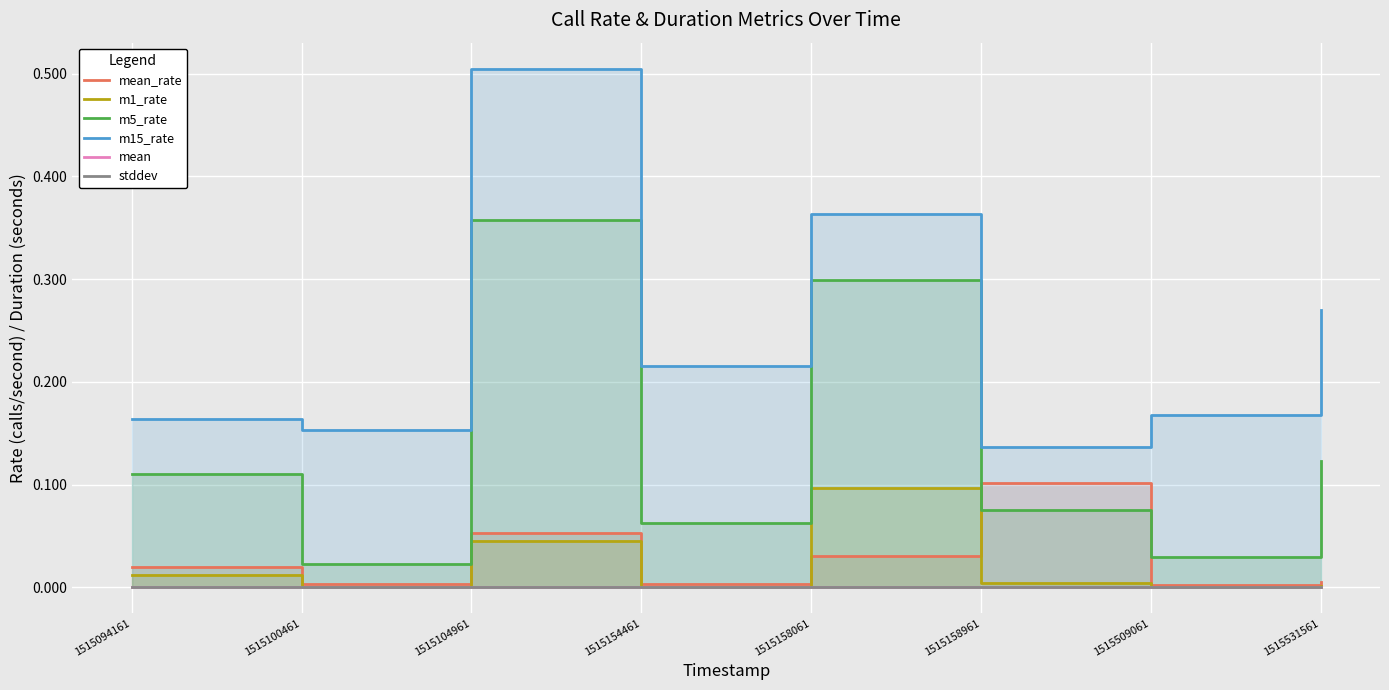

True or false: m5_rate and m15_rate intersect in this chart.

False